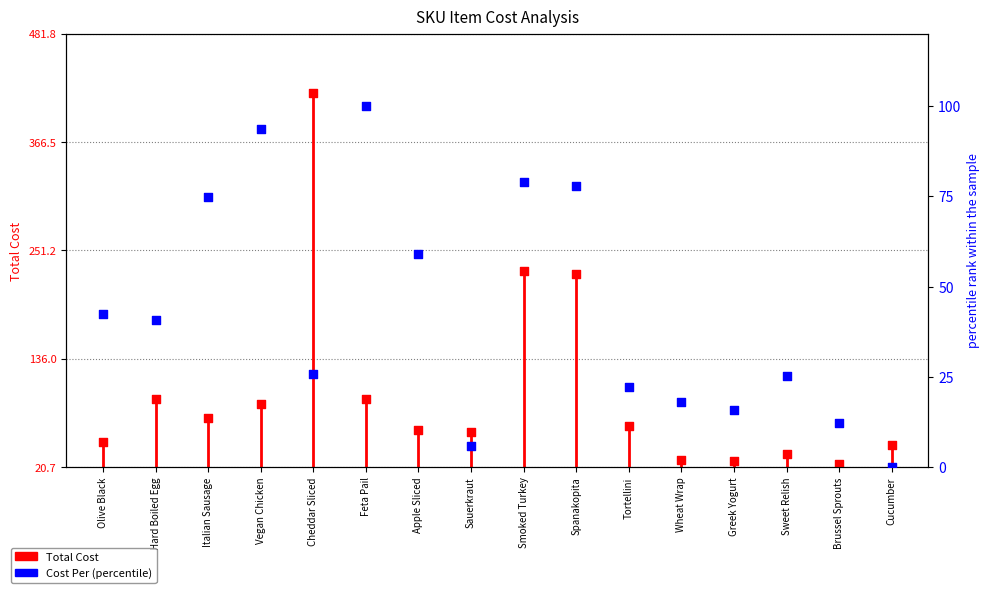

Which series contains the highest Y value?

Total Cost